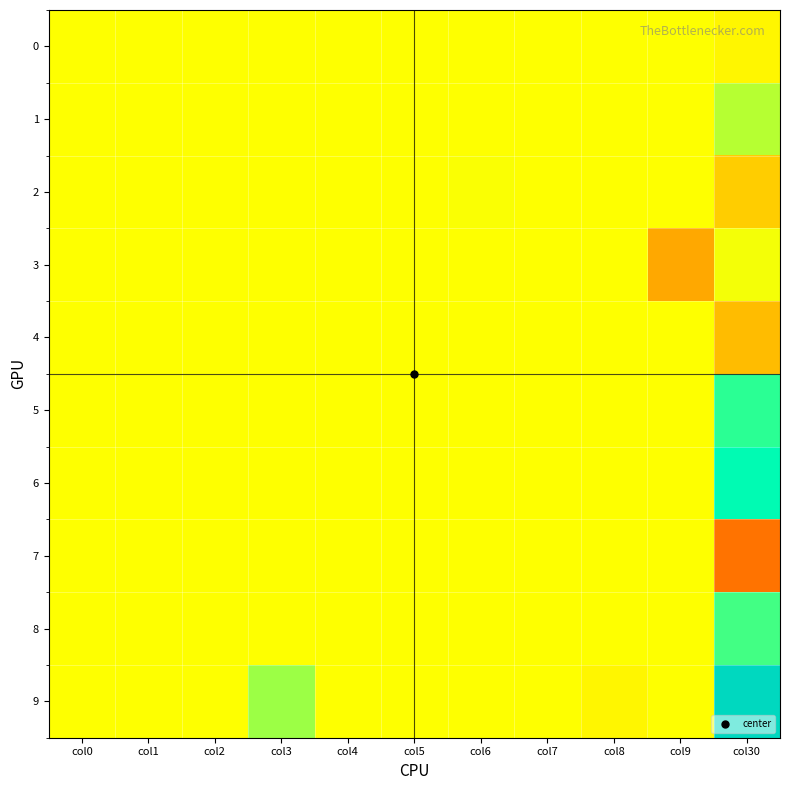

Which series has the largest total across all categories?

9